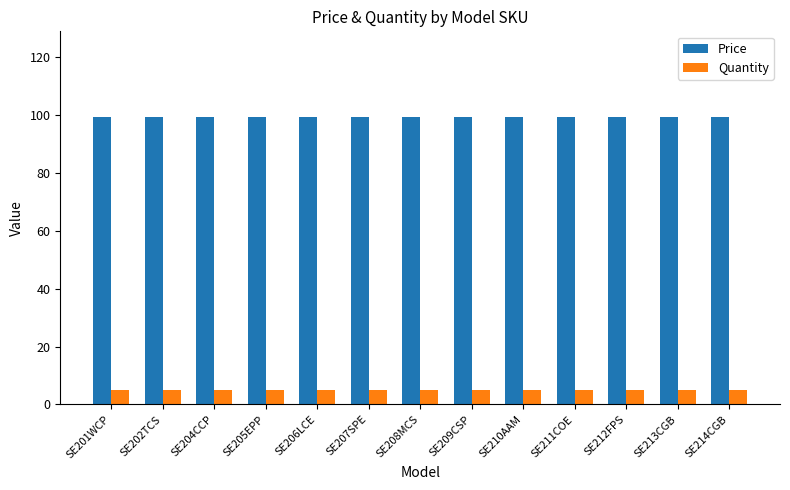

Is the value of Quantity at SE204CCP greater than the value of Price at SE214CGB?

No